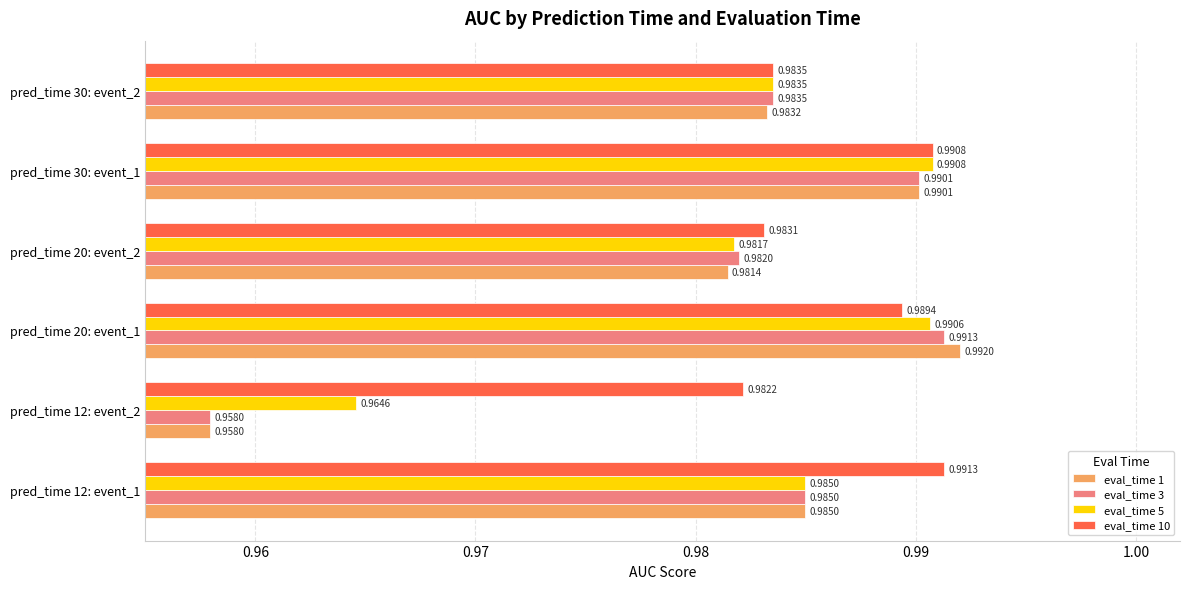

At pred_time 20: event_1, list the series in order from smallest to largest.

eval_time 10, eval_time 5, eval_time 3, eval_time 1